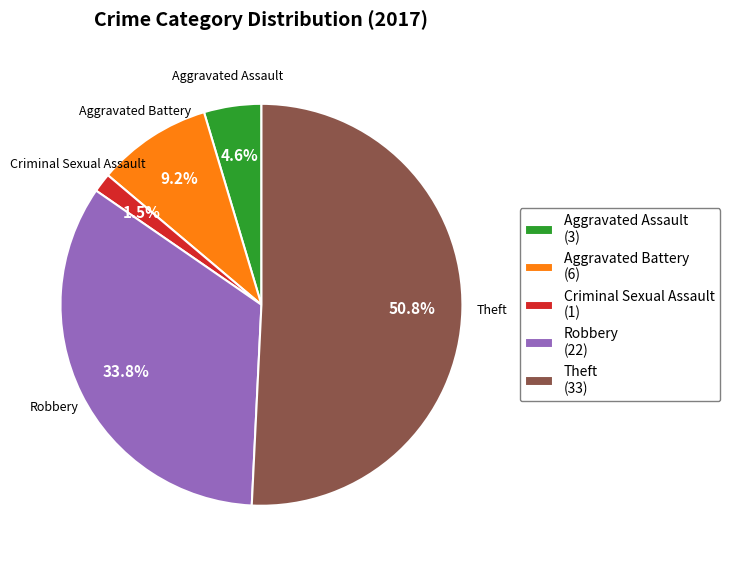

Is the sum of Criminal Sexual Assault (1) and Aggravated Battery (6) greater than half?

No